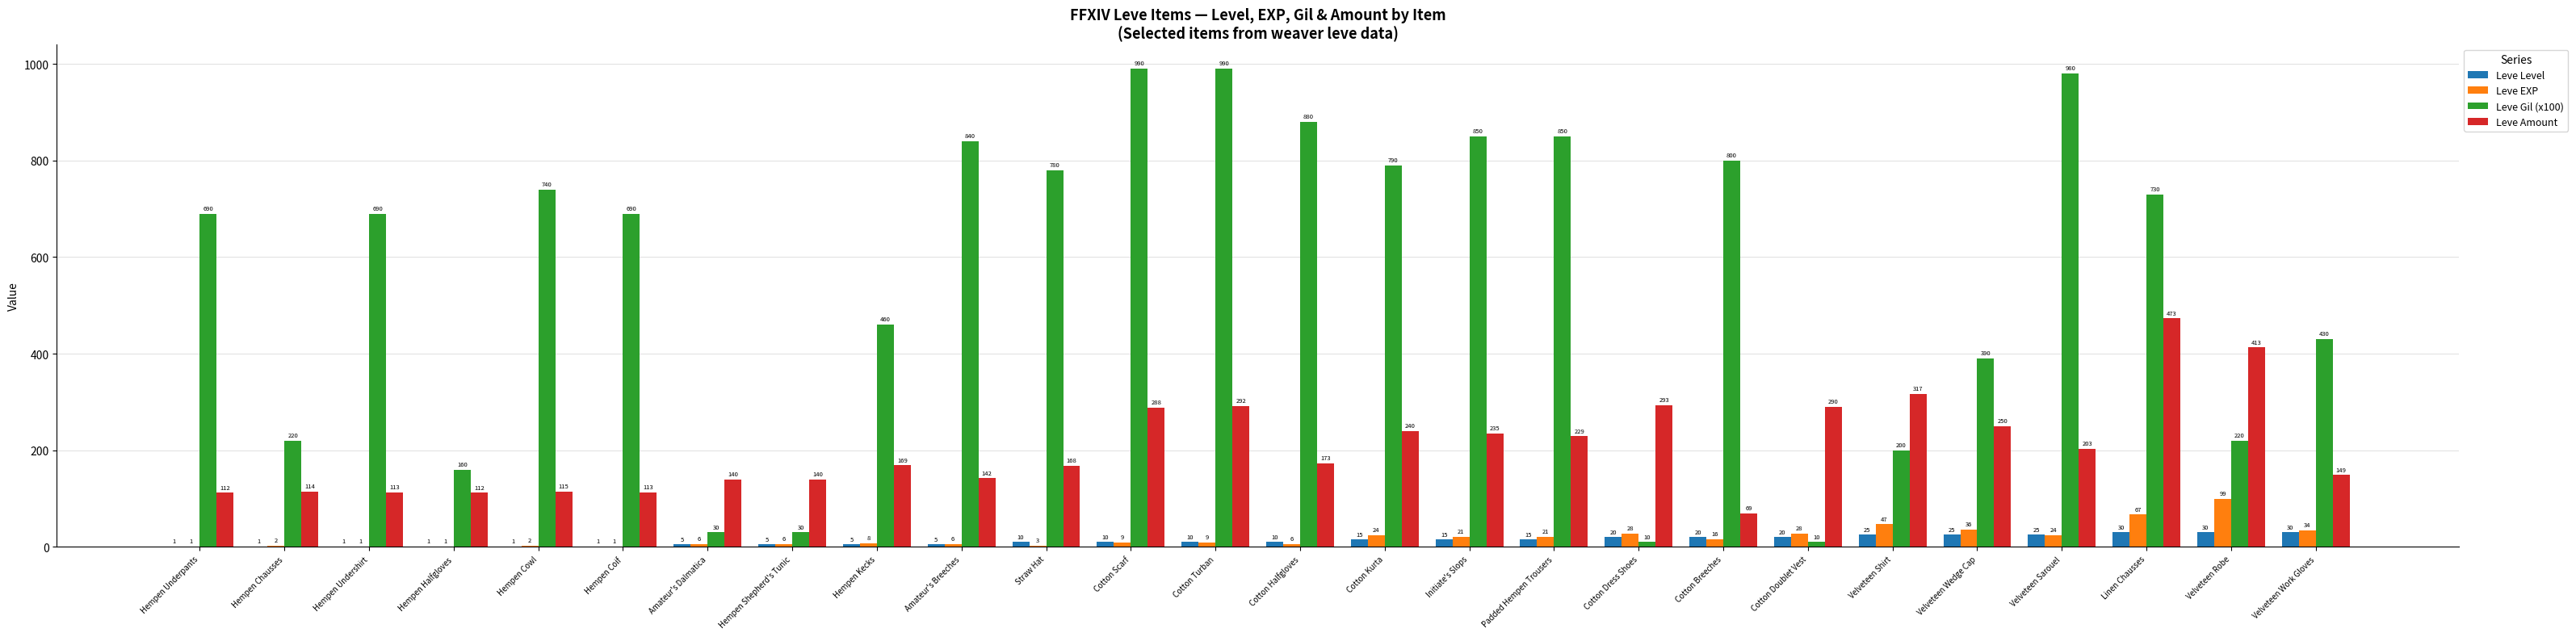

The Leve Amount series shows 290 at Straw Hat. True or false?

False